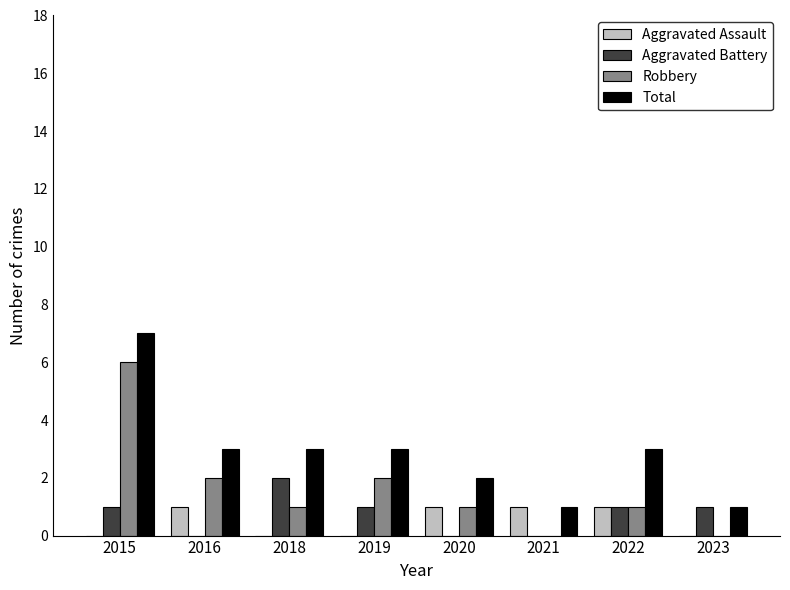

The Robbery series shows 6 at 2015. True or false?

True